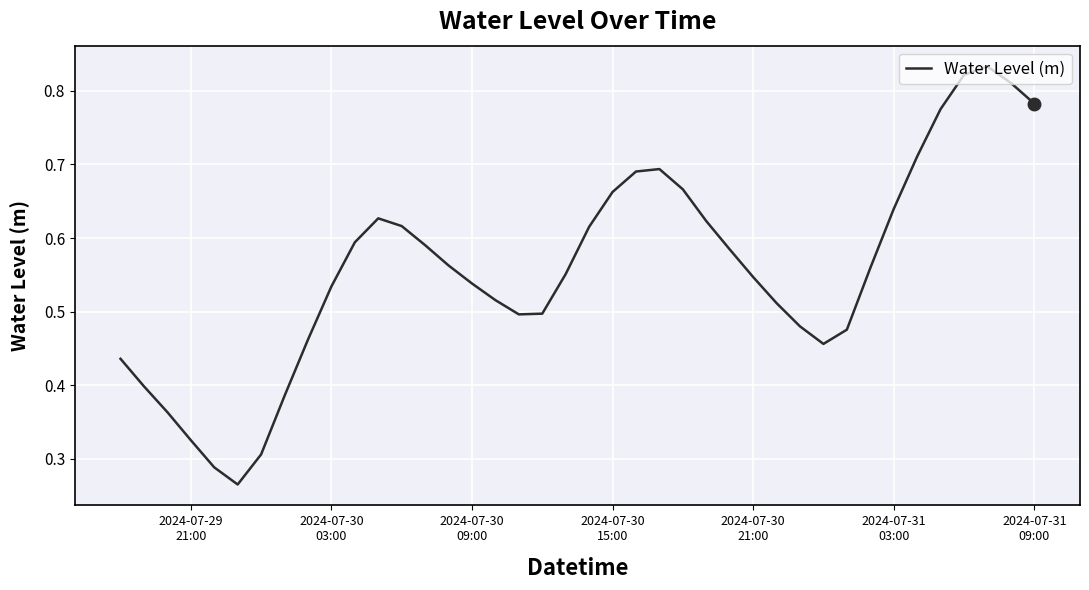

Does the chart have visible grid lines?

Yes